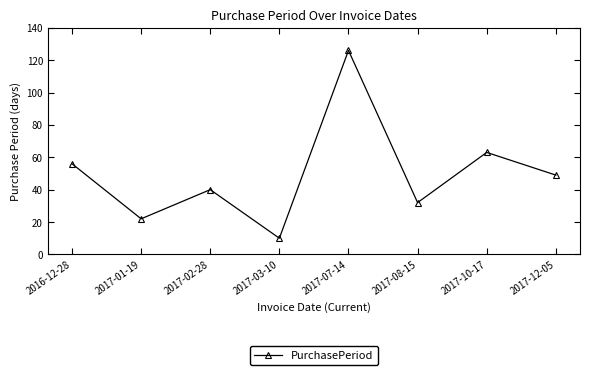

Which has a higher value, 2017-03-10 or 2016-12-28?

2016-12-28